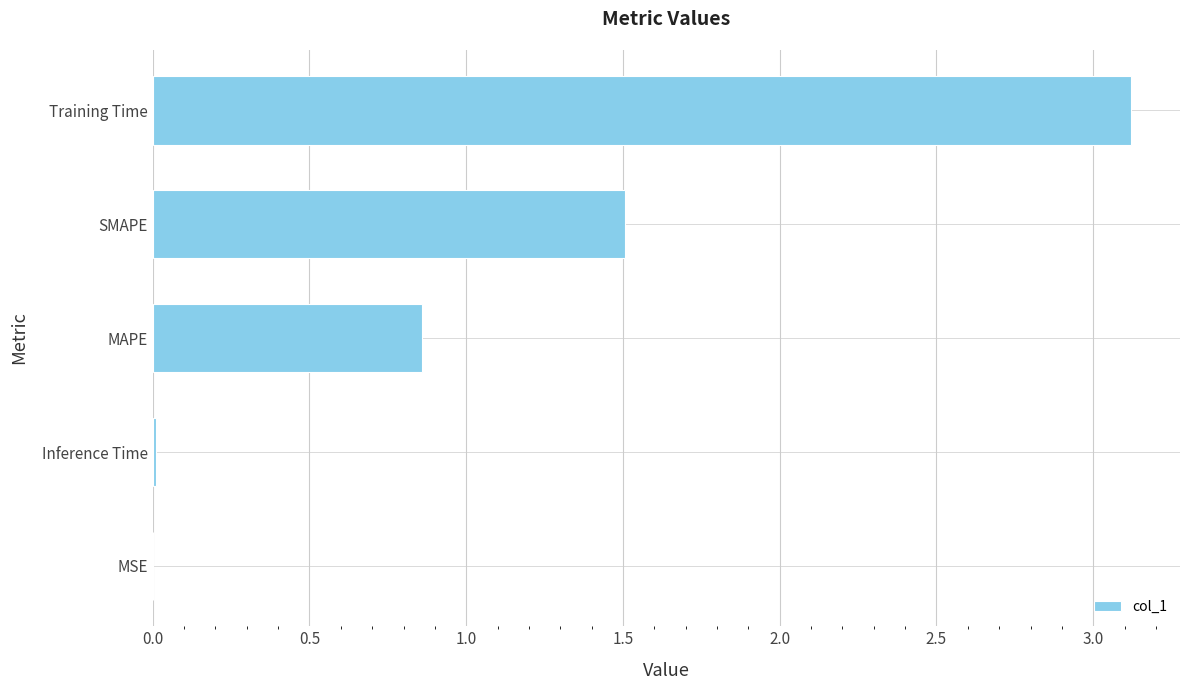

At which label is the value closest to 1?

MAPE